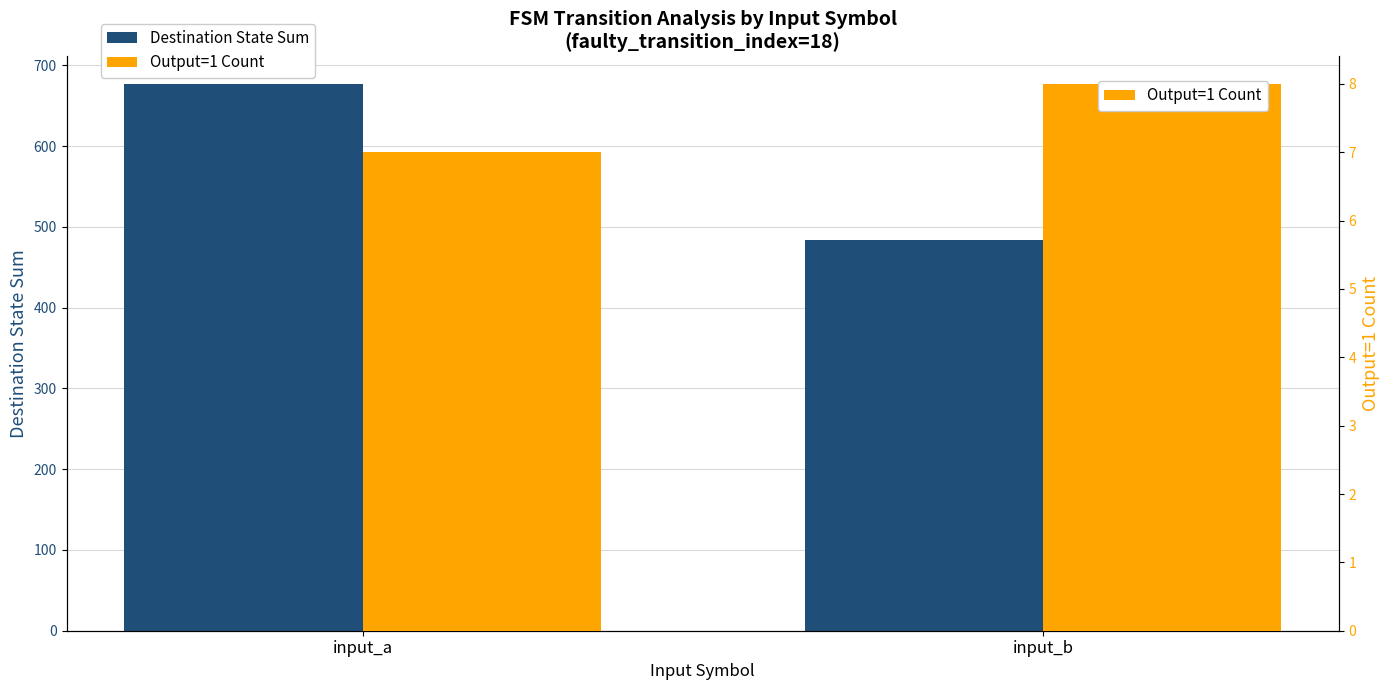

True or false: Destination State Sum has a value of 1187 at input_a.

False